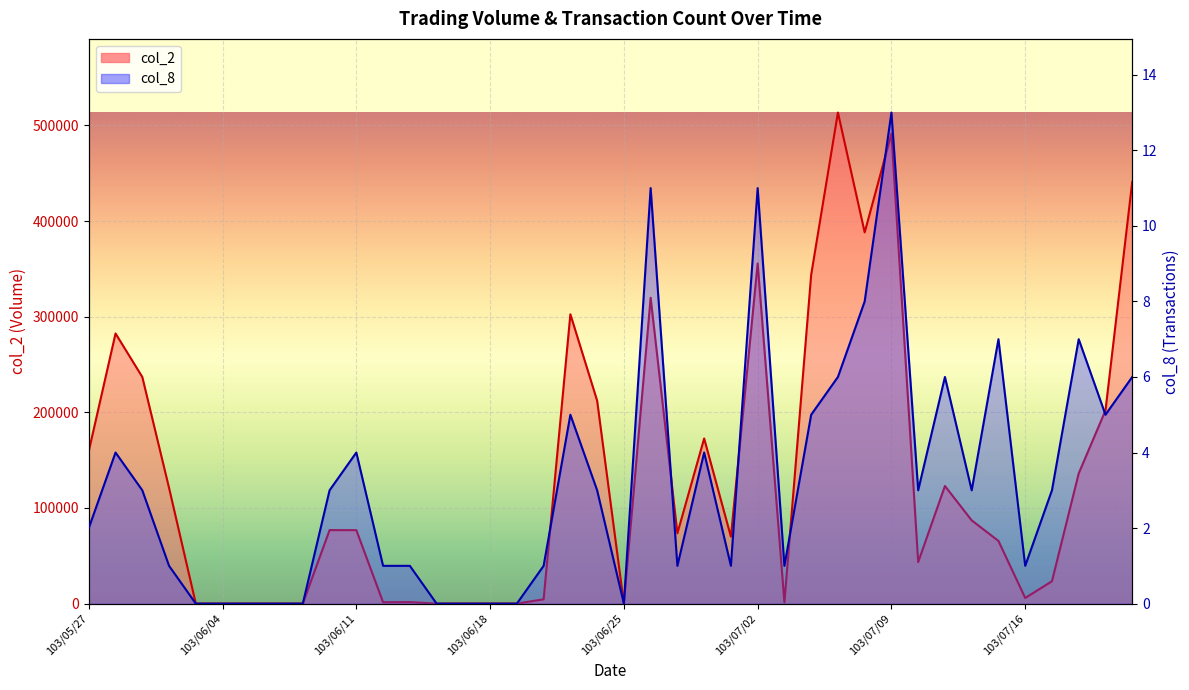

What is the label of the 19th point from the left?

103/06/23